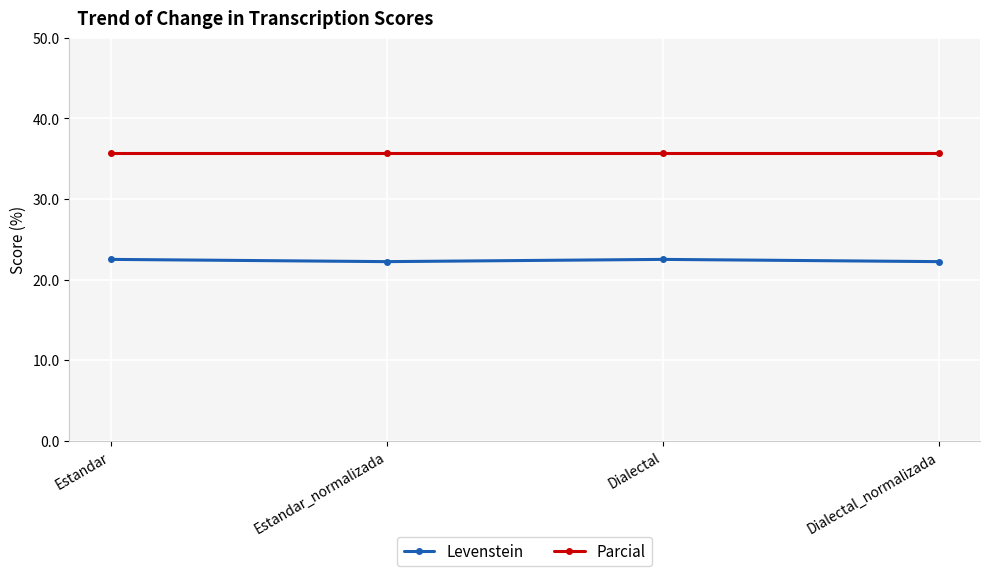

True or false: Parcial and Levenstein intersect in this chart.

False